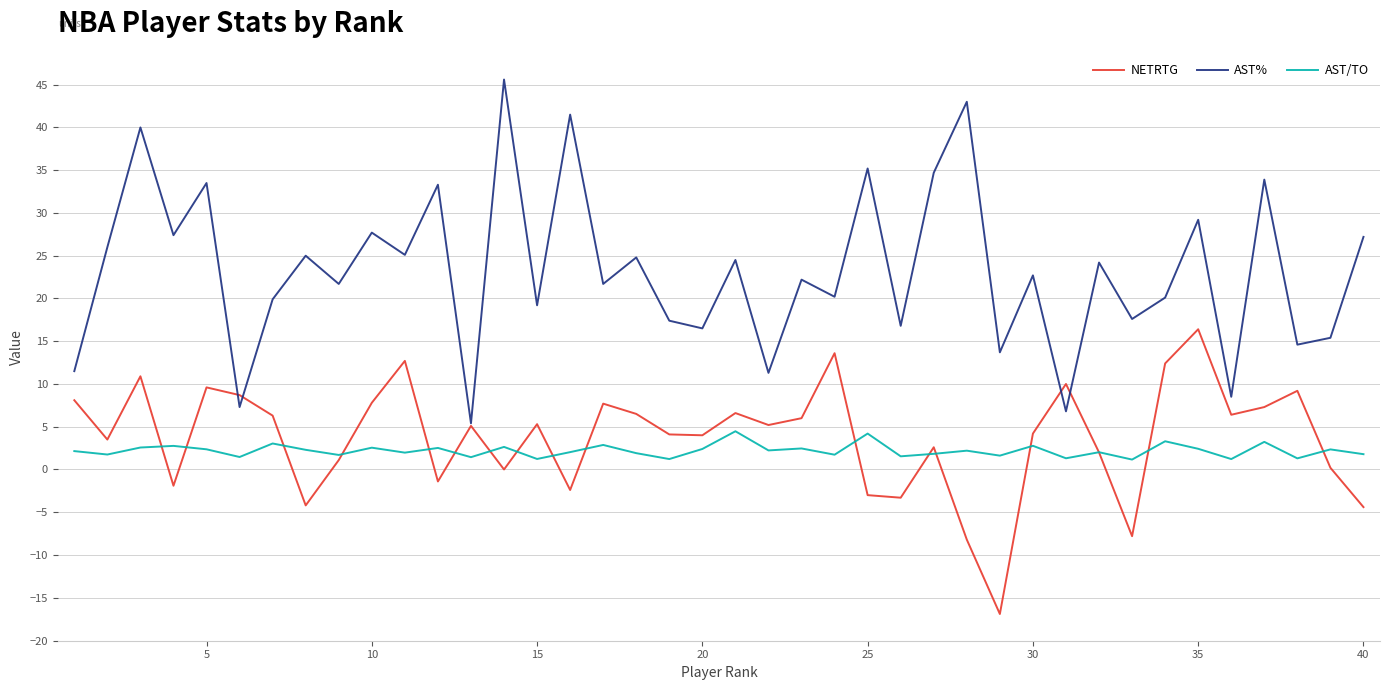

Which series has the largest total across all categories?

AST%